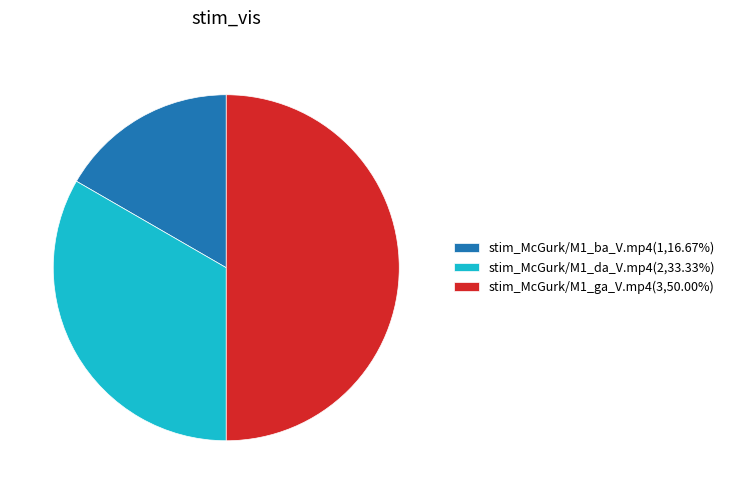

Which slice is the smallest?

stim_McGurk/M1_ba_V.mp4